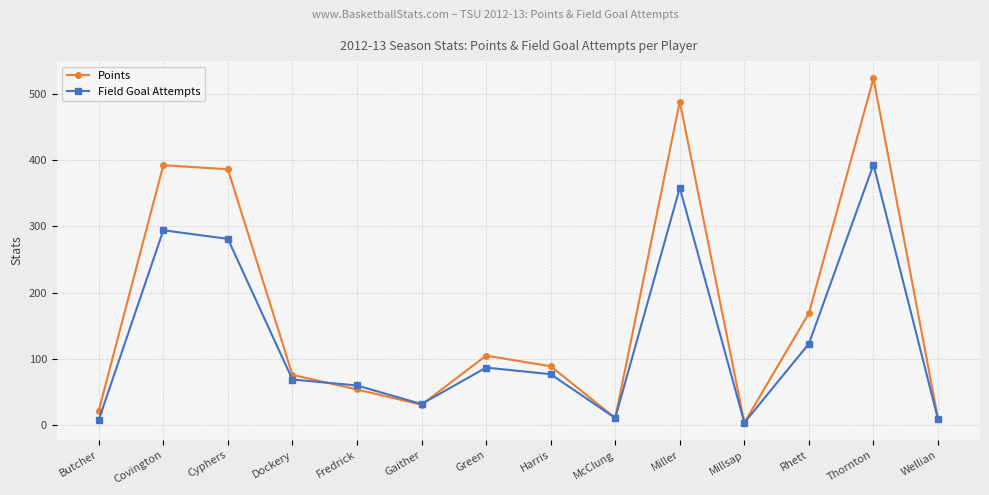

What is the spread (max minus min) of values at Miller?

130